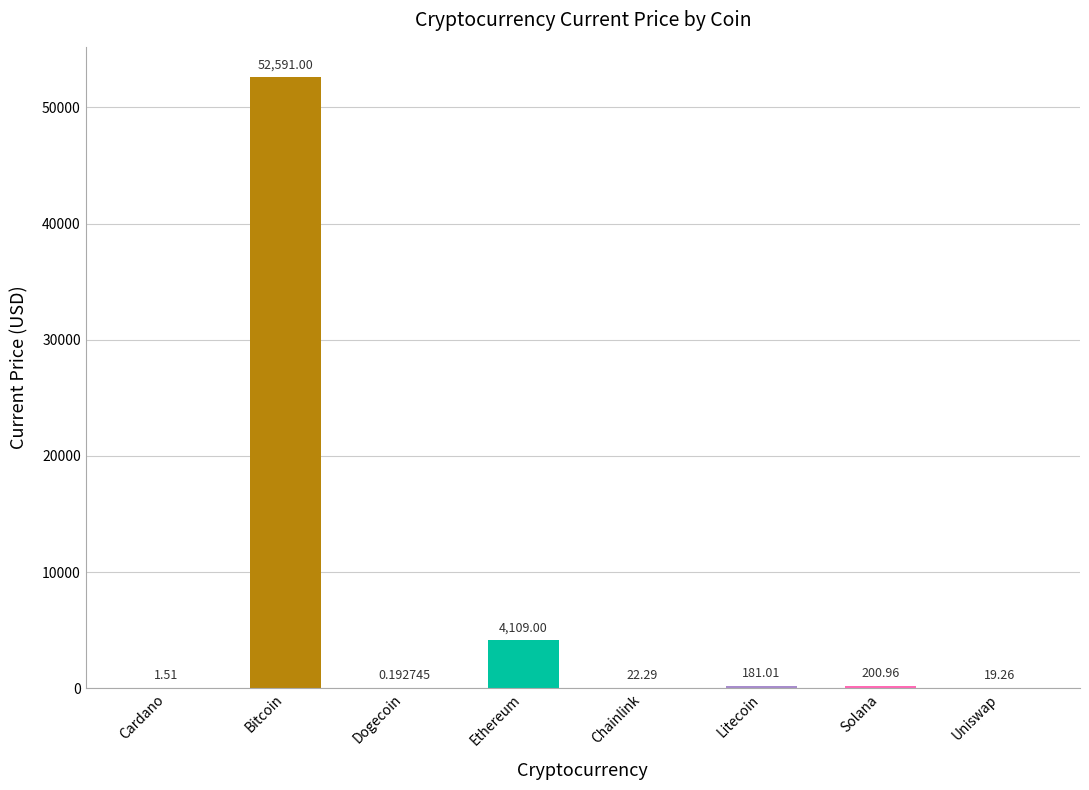

At which label does the data first exceed 181?

Bitcoin